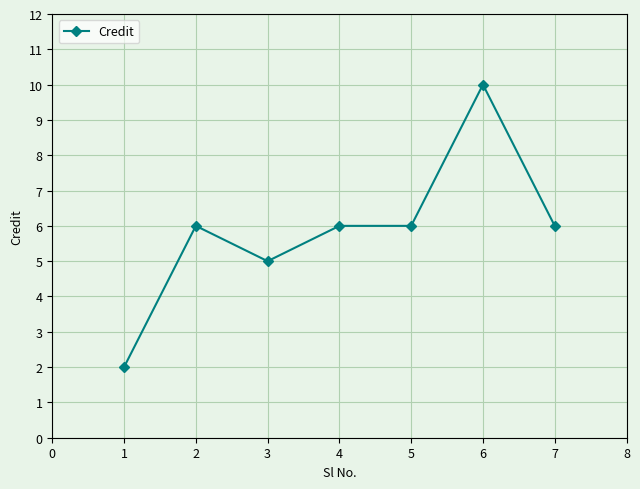

The chart shows a value of 1 at 2. True or false?

False